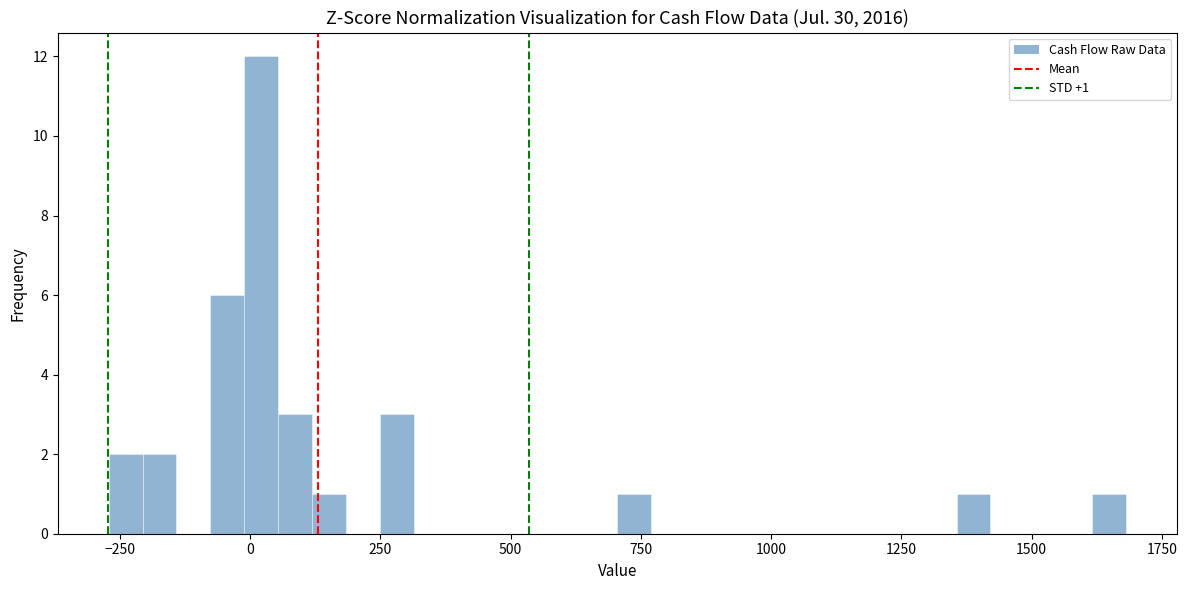

Around what value on the x-axis is the tallest bar? Give the approximate position of its centre, as read against the axis.

0